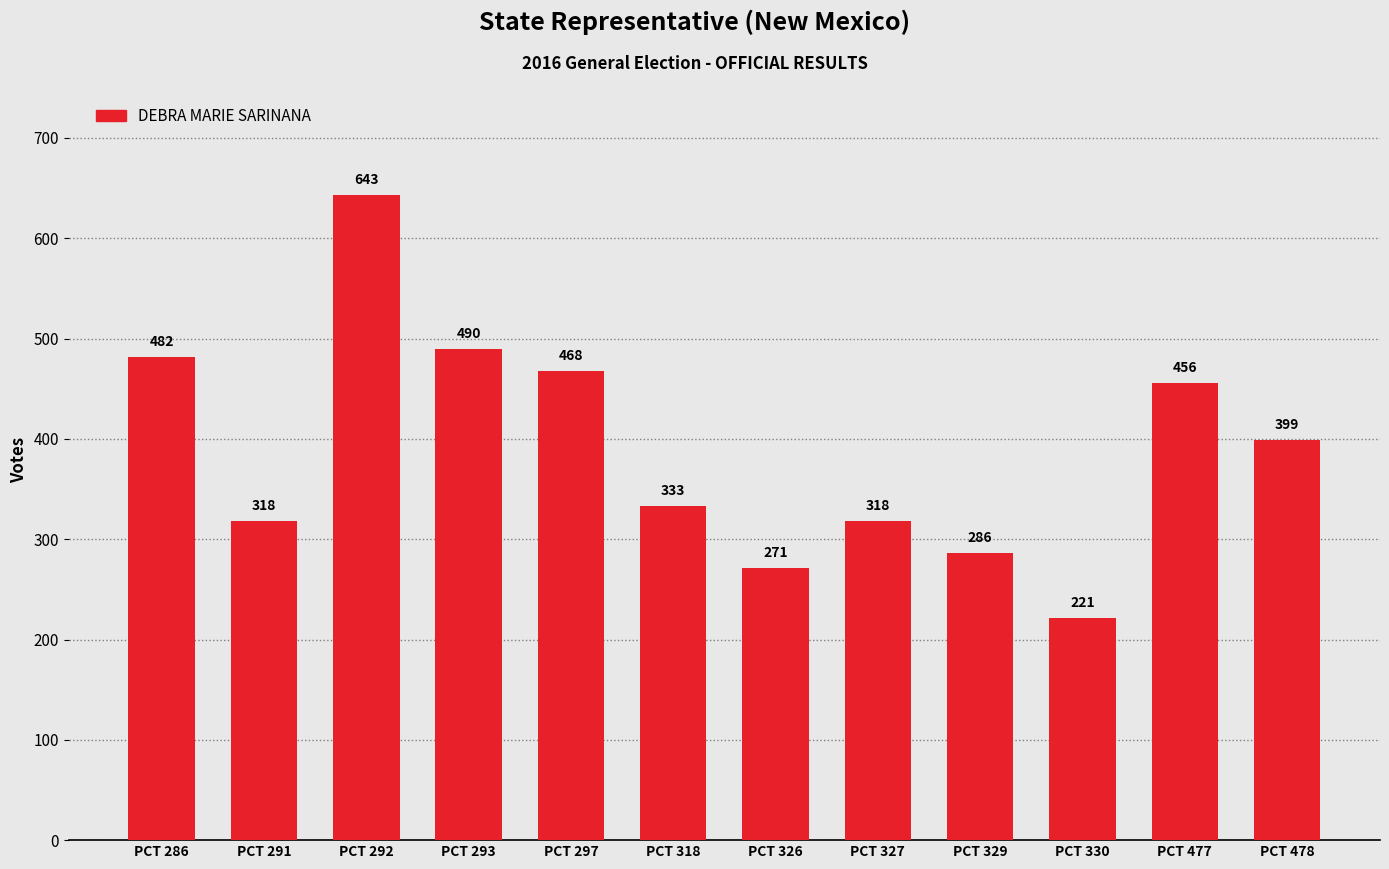

At which label does the data first exceed 399?

PCT 286